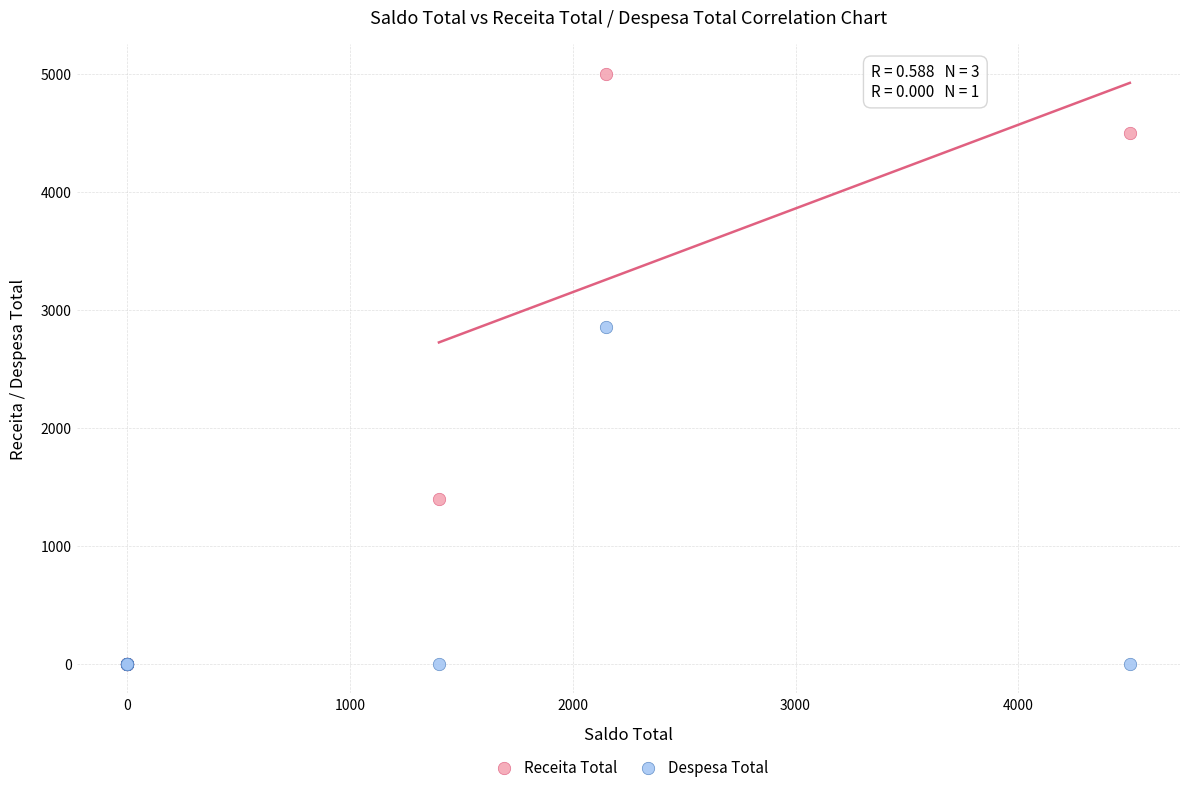

Across all series, what Y value is closest to 2500?

2850